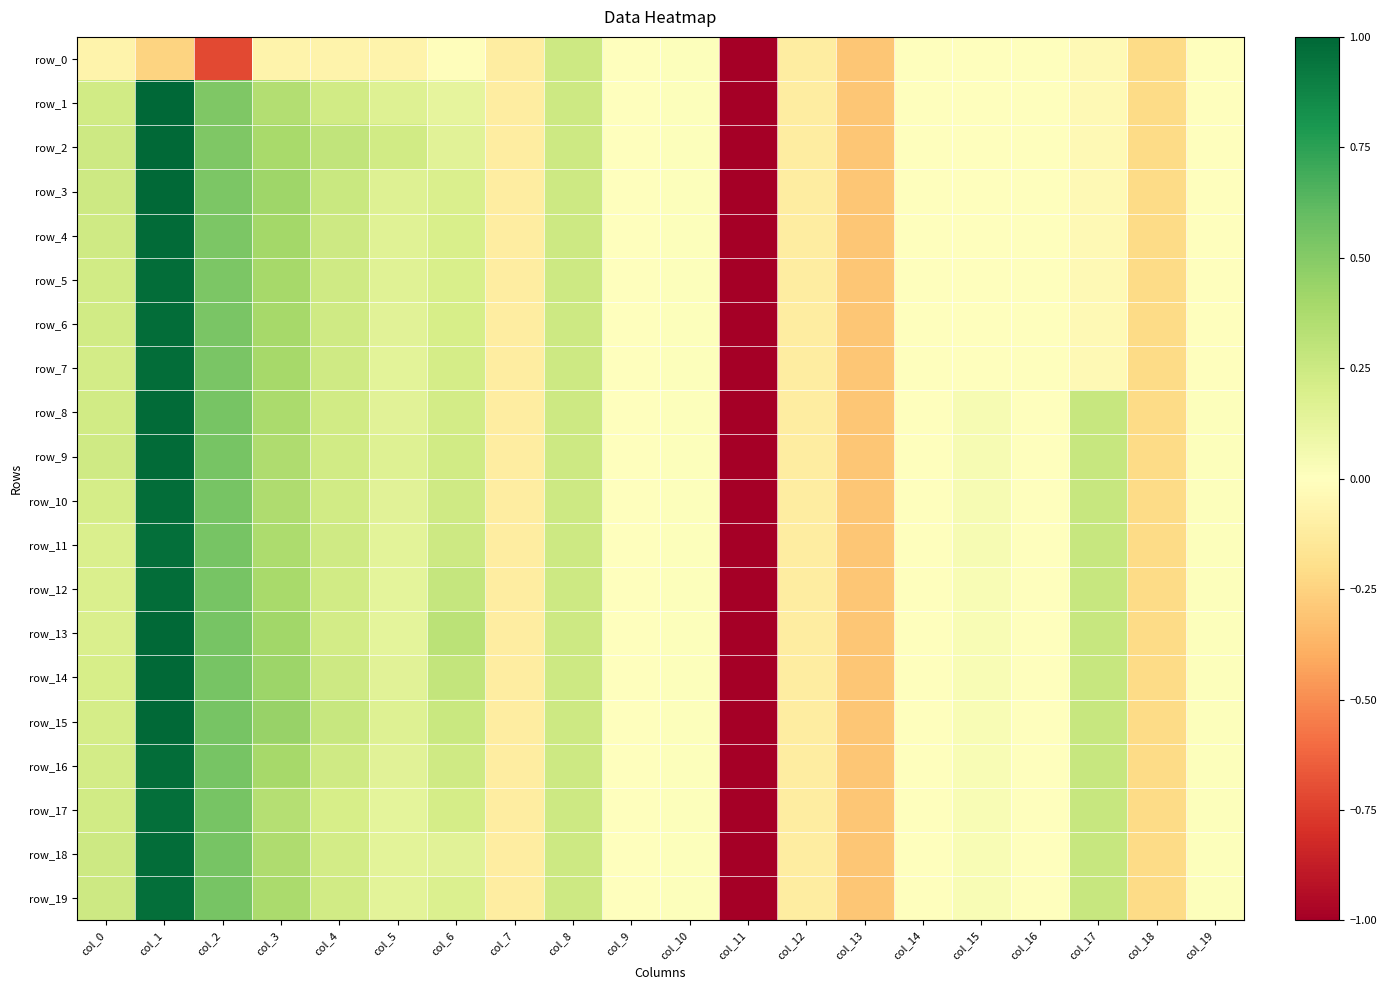

What is the lowest value of the row_0 series?

-5.1